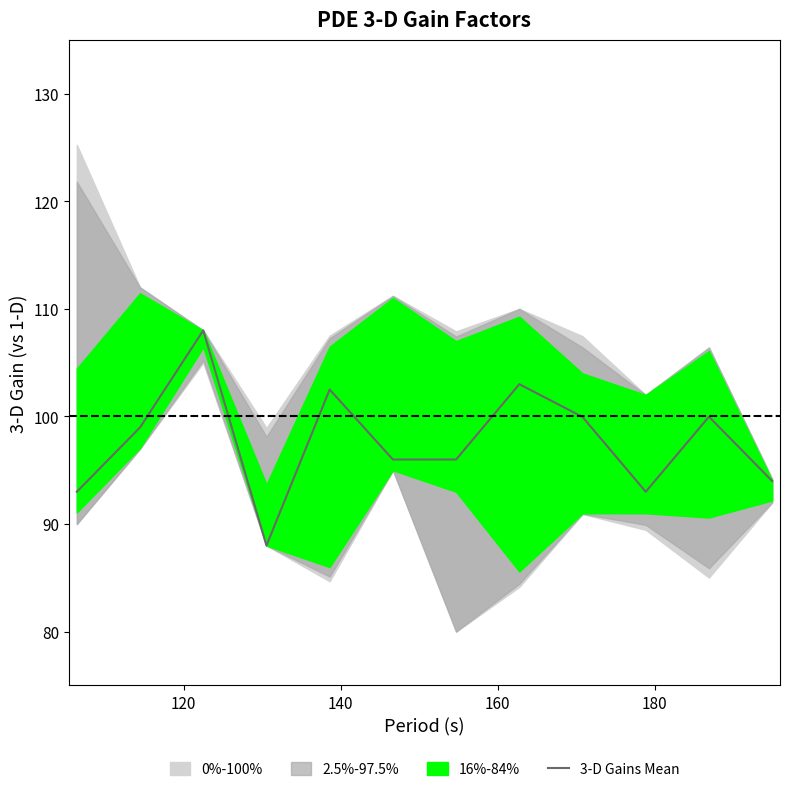

What is the highest value of the 3-D Gains Mean series?

108.0